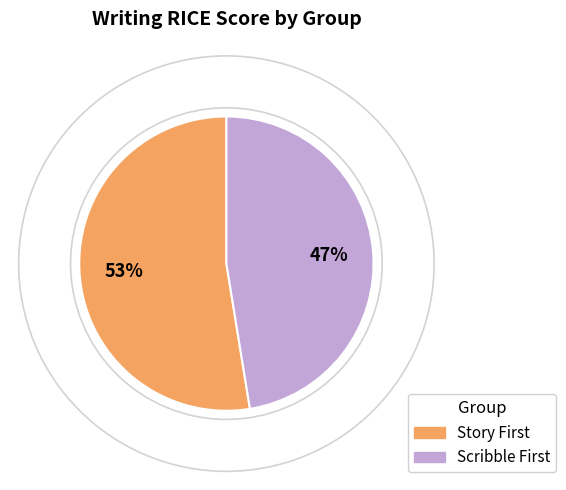

Which slice is the largest?

Story First